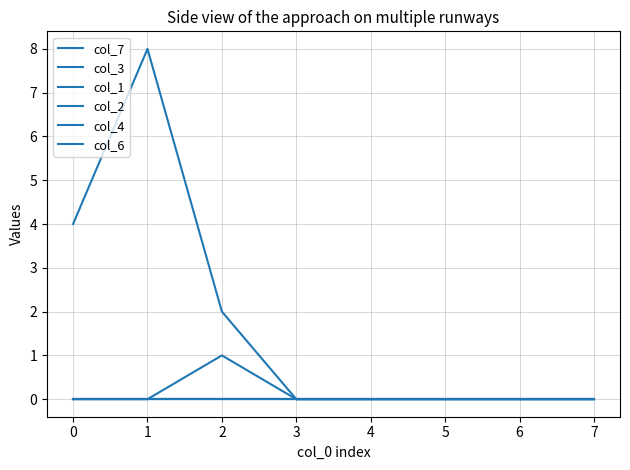

Does the chart display data point markers on the line(s)?

No